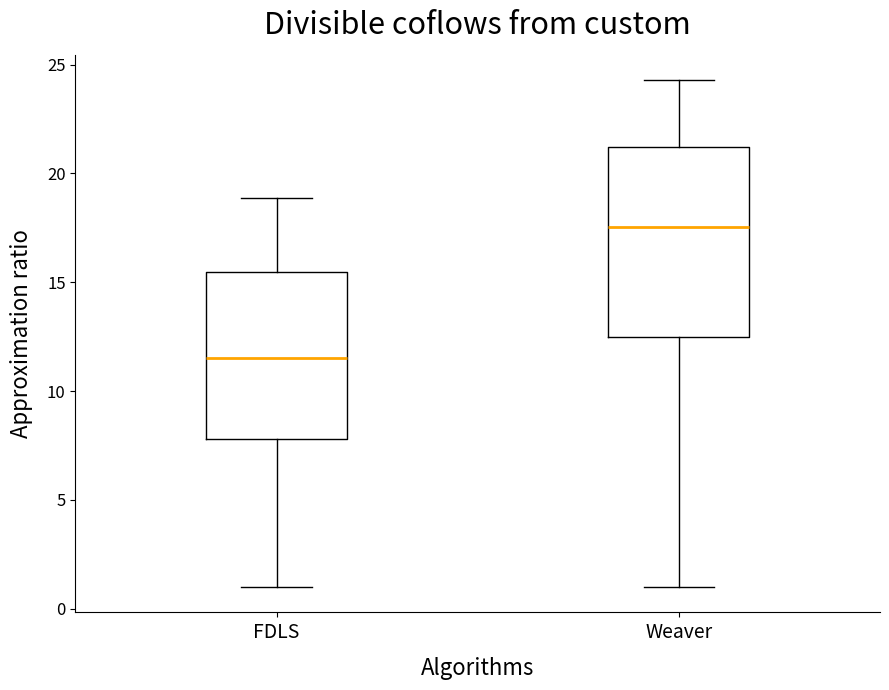

Which box has the highest median line?

Weaver